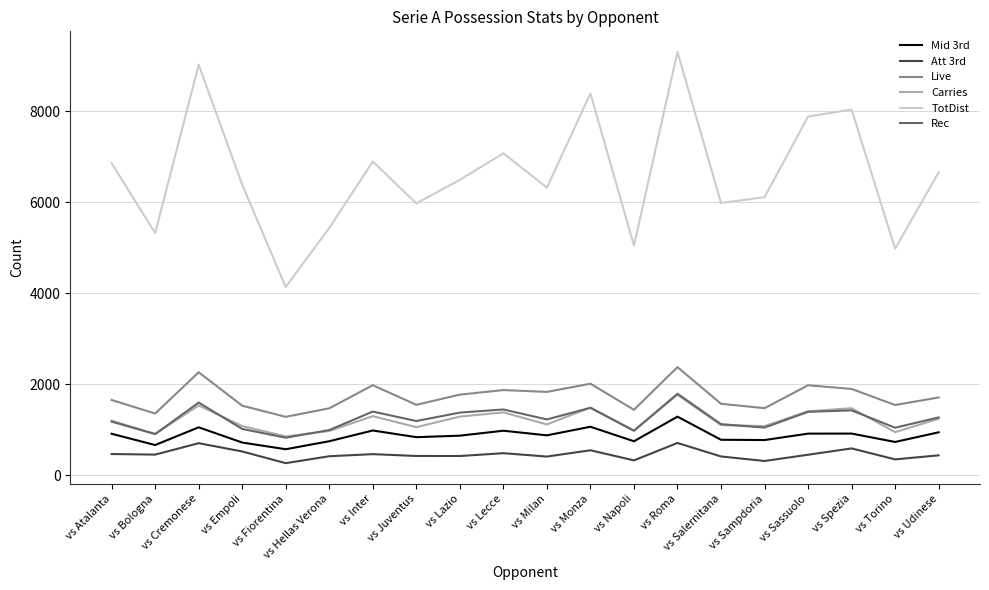

At which category is the sum across all series the highest?

vs Roma